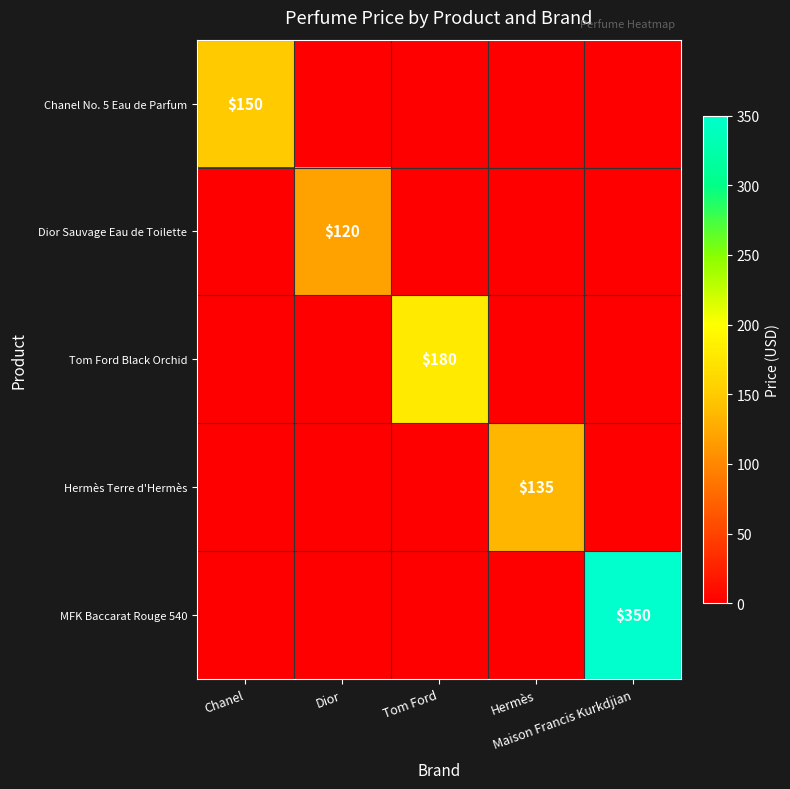

List the labels in order of Chanel No. 5 Eau de Parfum value, largest first.

Chanel, Dior, Tom Ford, Hermès, Maison Francis Kurkdjian